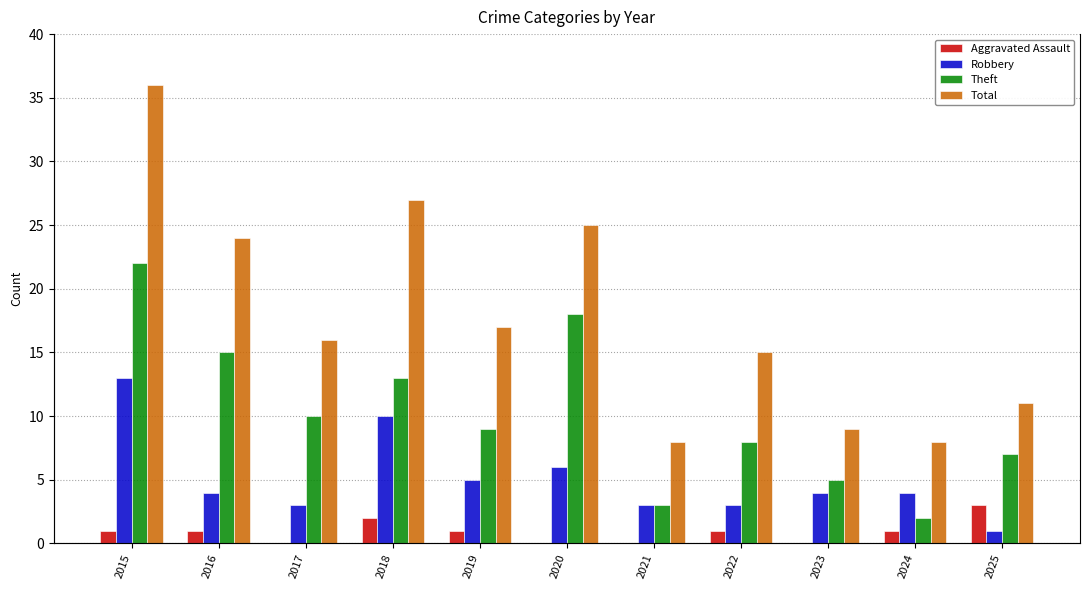

True or false: Total has a value of 12 at 2018.

False